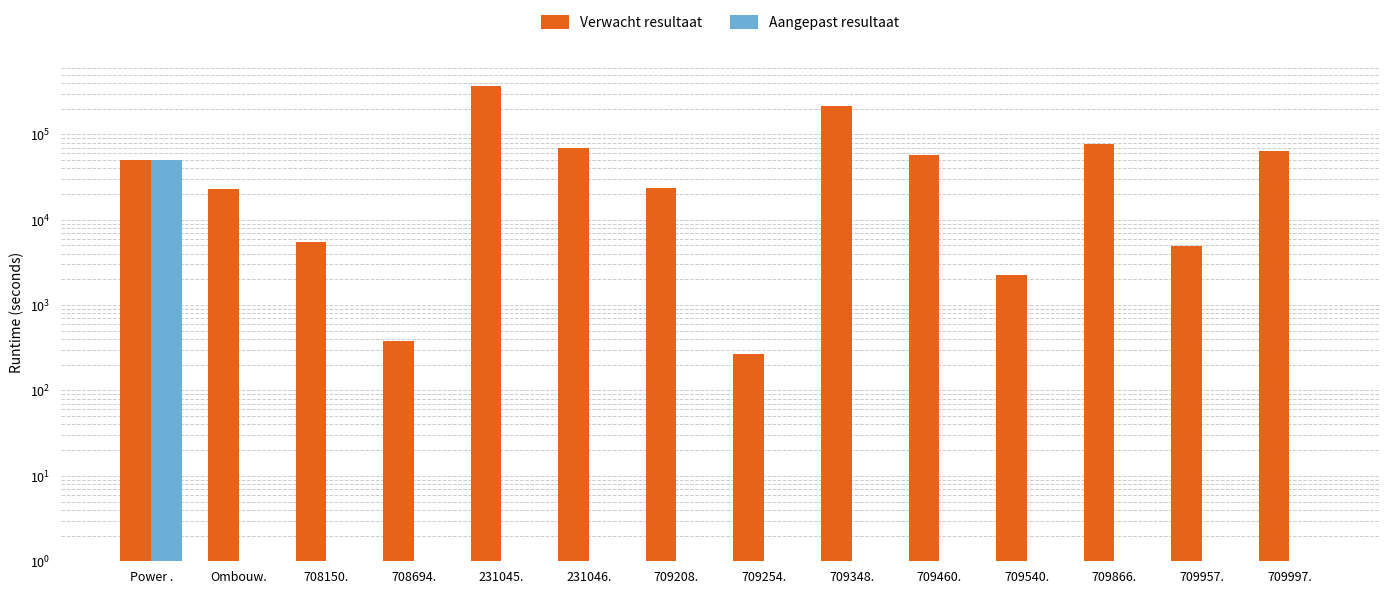

What is the label of the 3rd bar from the right?

709866.